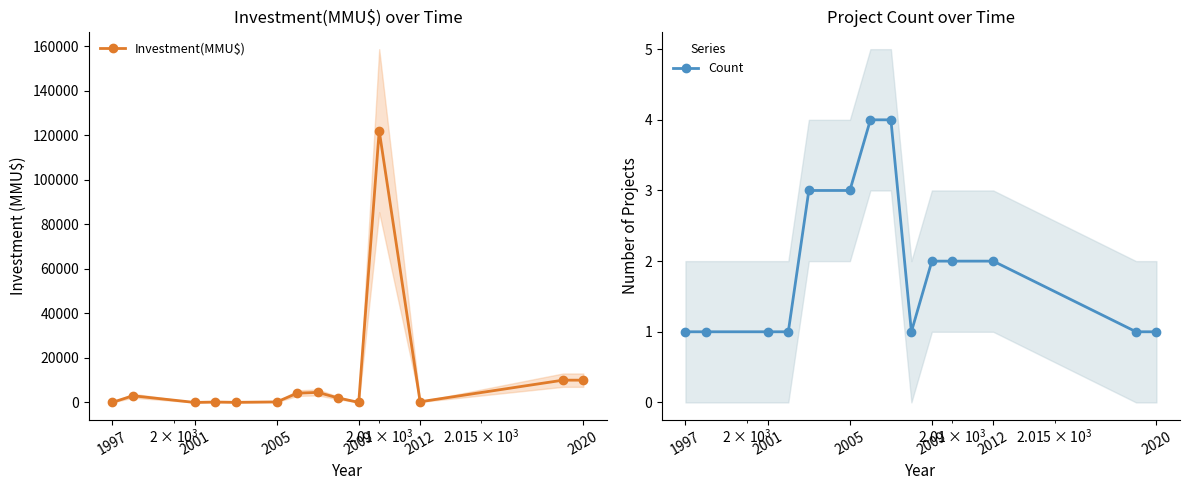

Rank the series by their maximum value, from lowest to highest.

Count, Investment(MMU$)